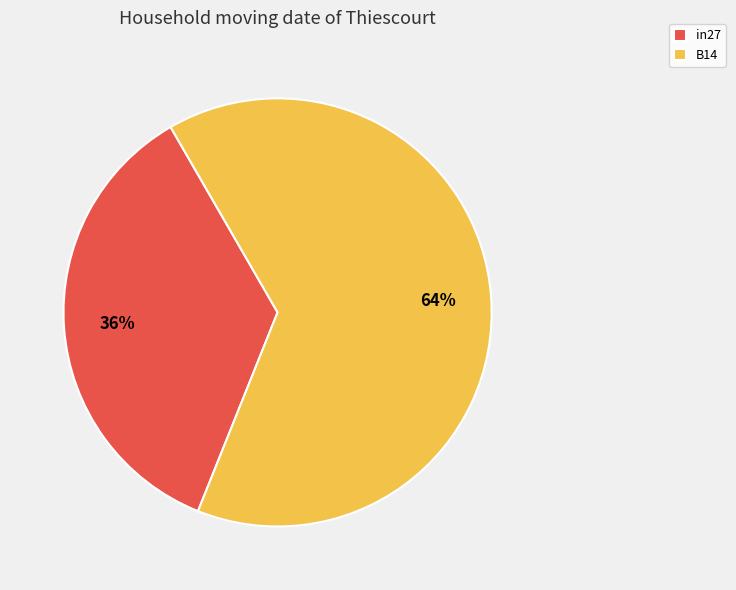

Count the number of slices in the pie.

2